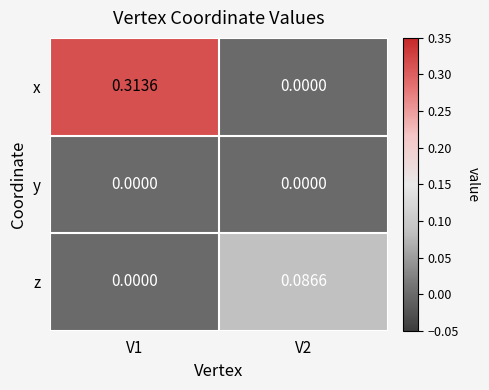

Is the value of x at V1 greater than the value of z at V2?

Yes